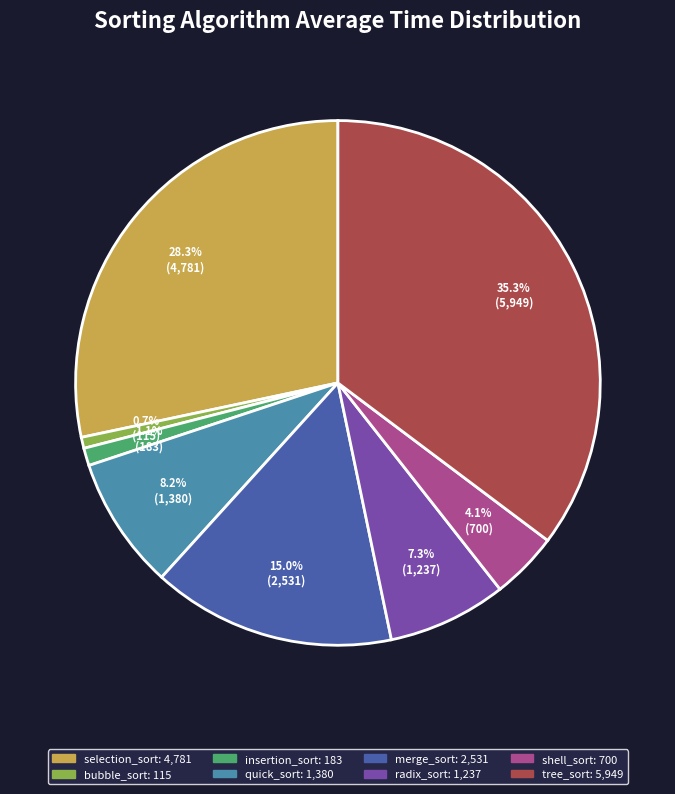

Does any single category account for the majority?

No